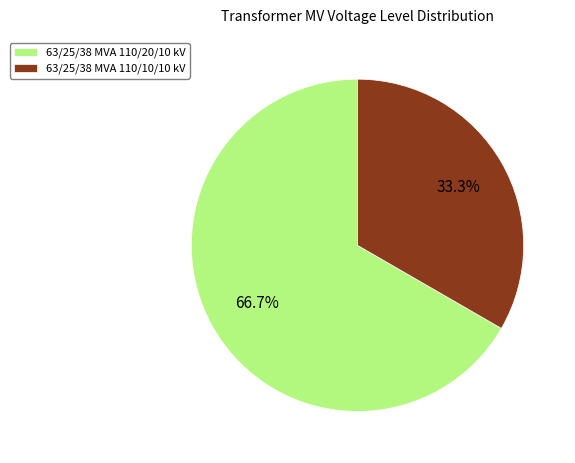

To the nearest percent, what is the average slice percentage?

50%